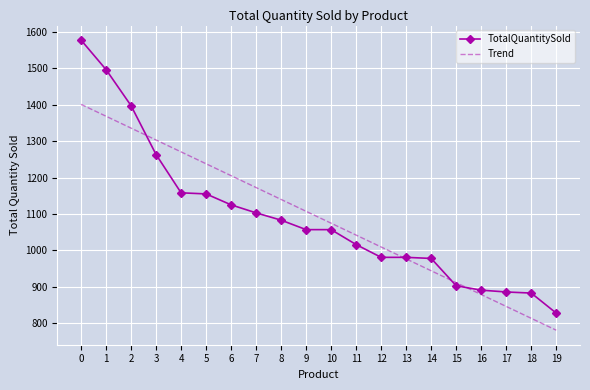

At 2, list the series in order from smallest to largest.

Trend, TotalQuantitySold